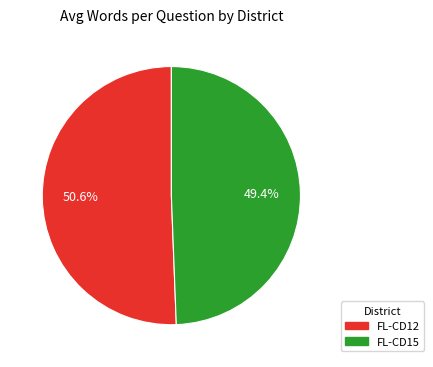

Is there a majority slice in this chart?

Yes